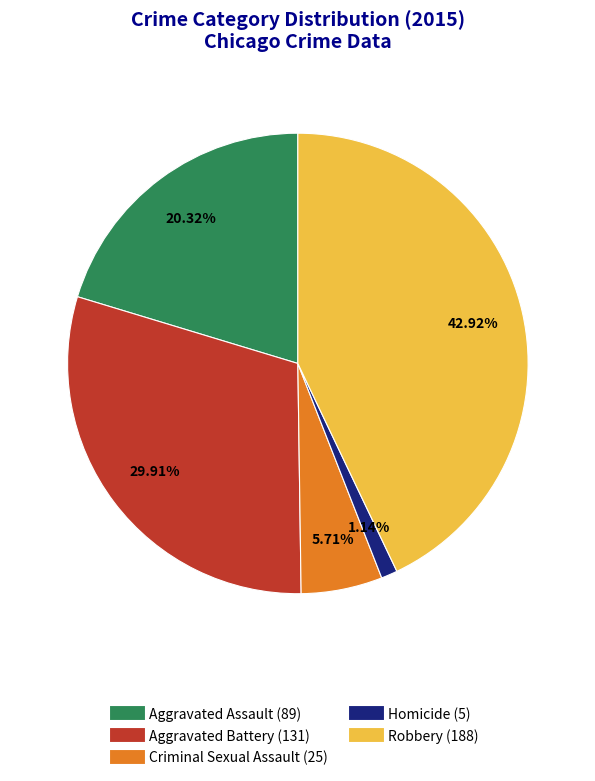

What percentage is the Robbery slice, to the nearest percent?

43%